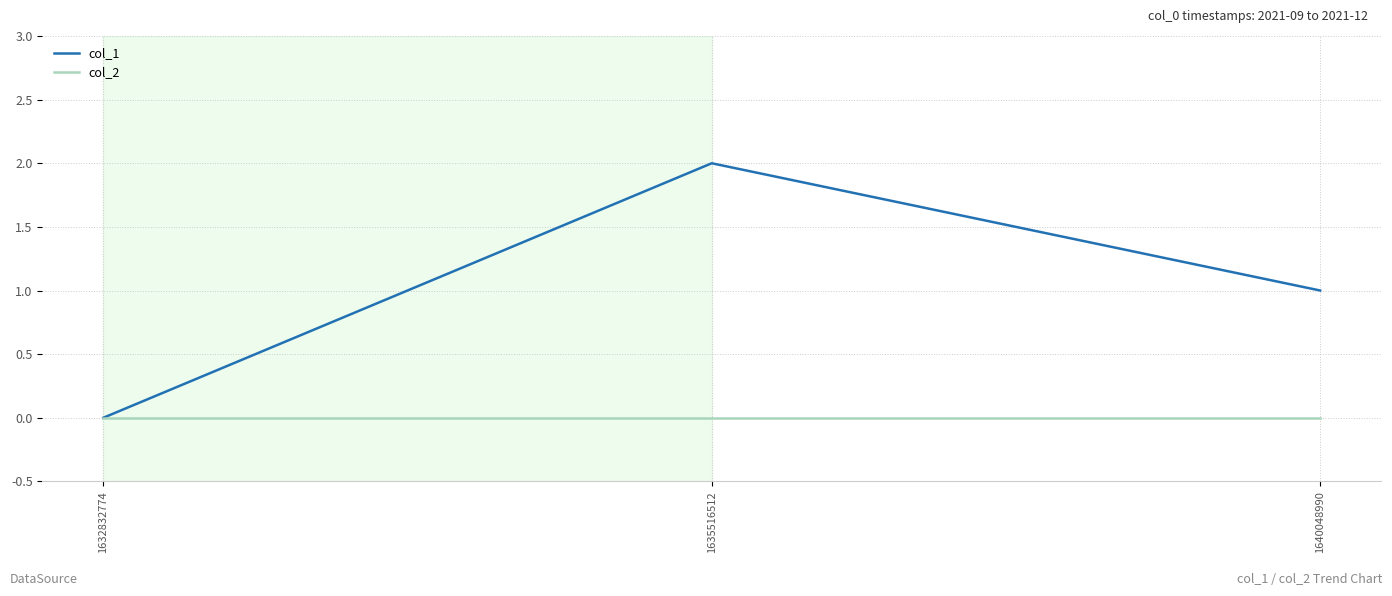

What is the total value across all series at 1640048990?

1